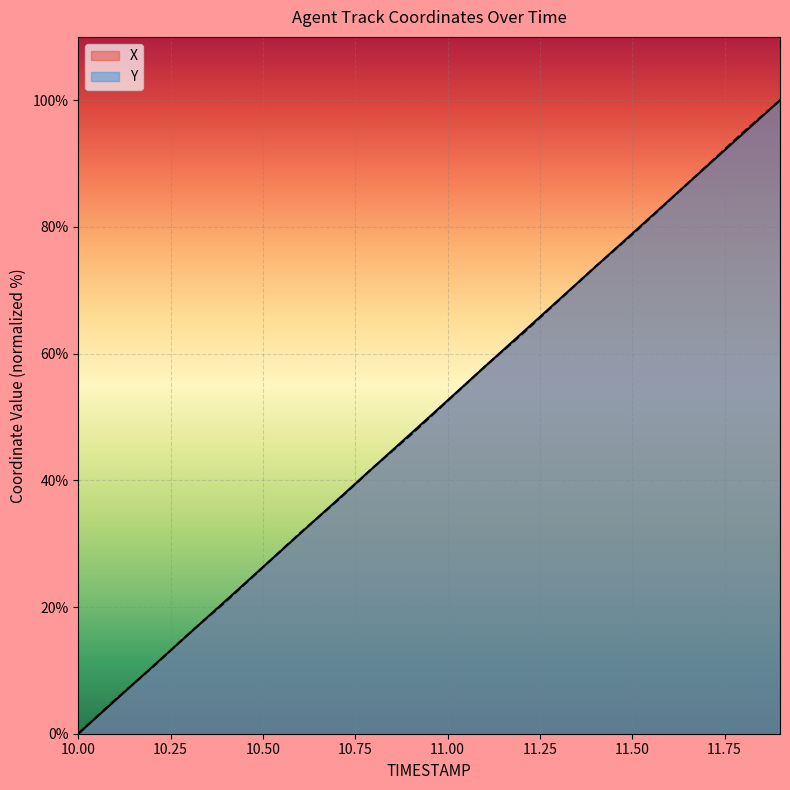

The X series shows 90.6 at 11.00. True or false?

False